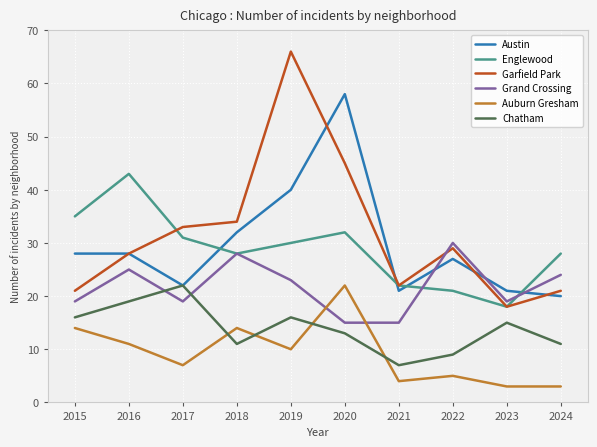

The Englewood series shows 21 at 2022. True or false?

True